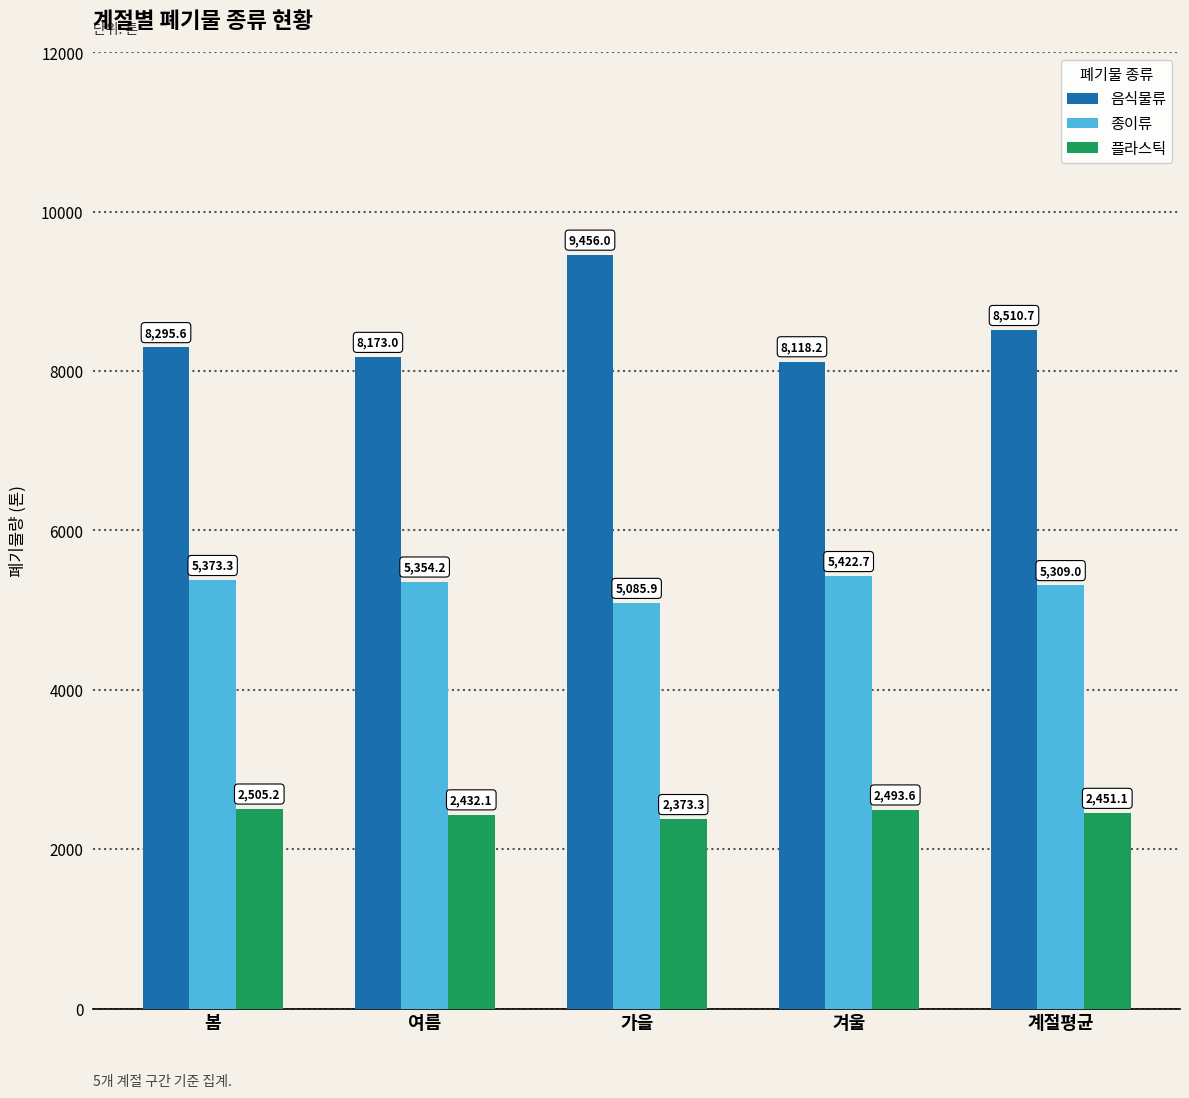

What is the difference between the maximum and minimum values in the 음식물류 series?

1337.8